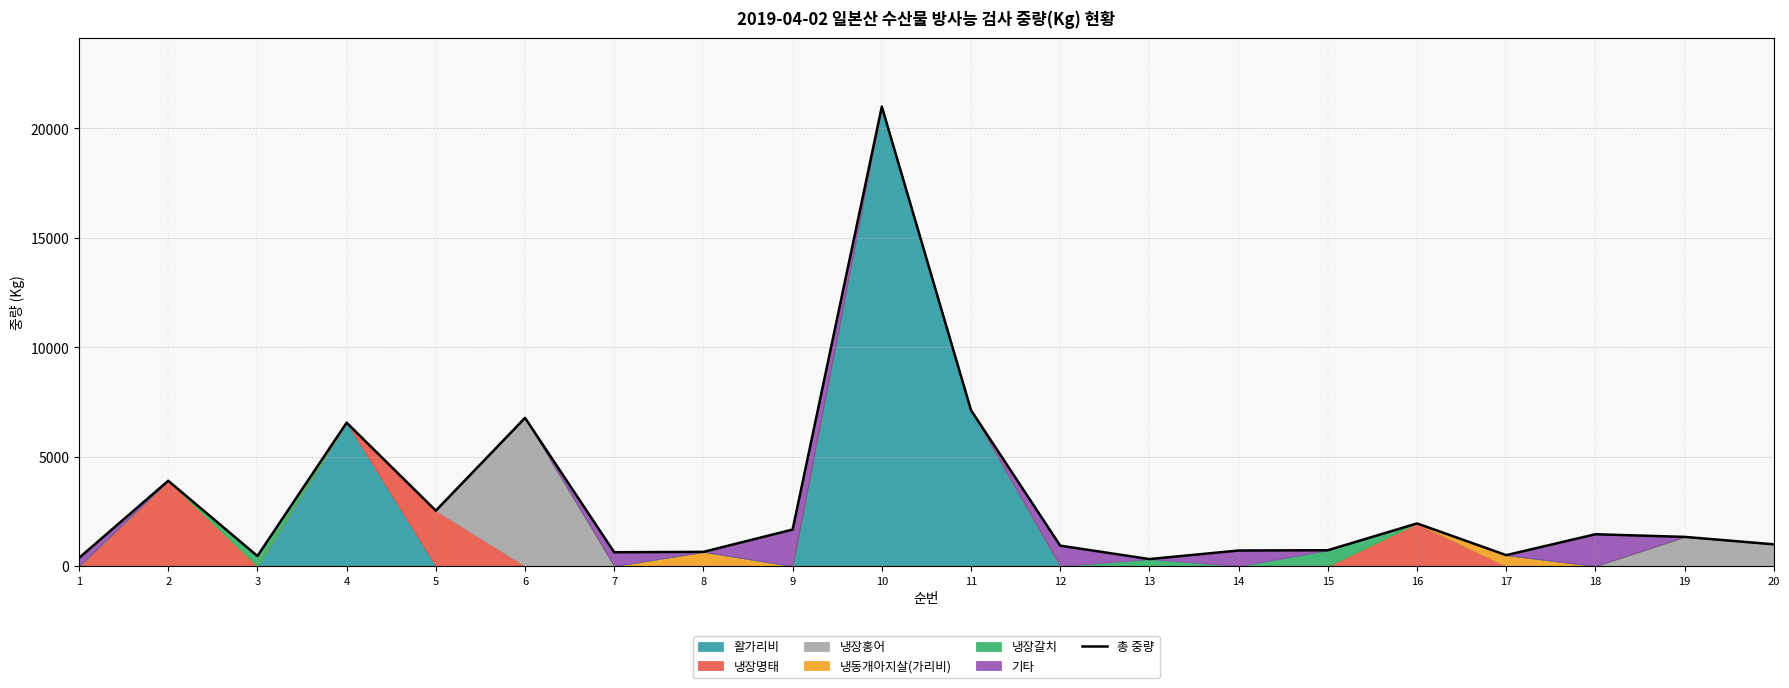

Where does the data first go above 1335?

2